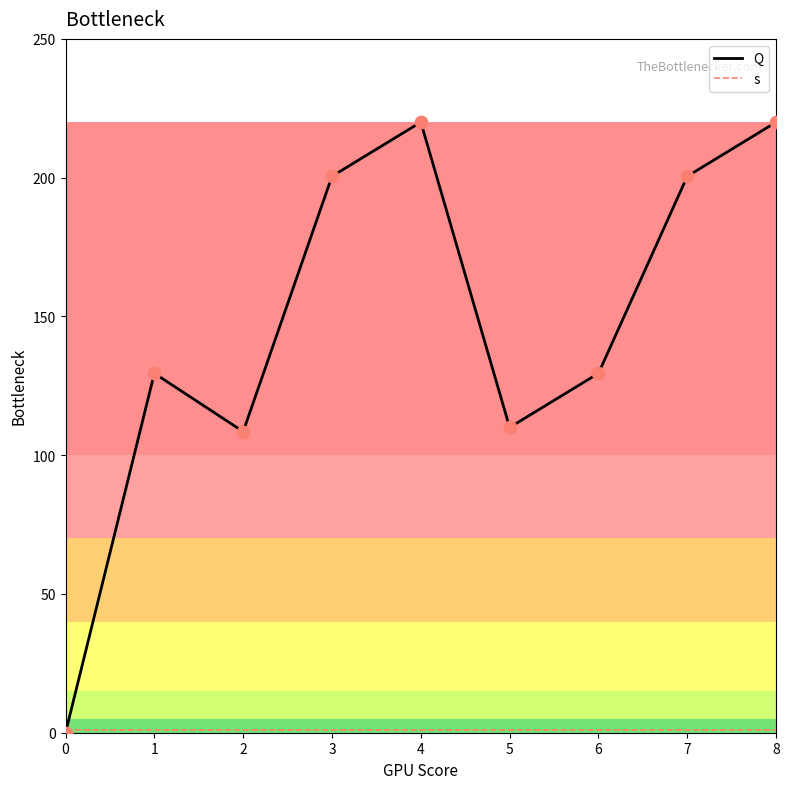

What are all the series names shown in the legend?

Q, s